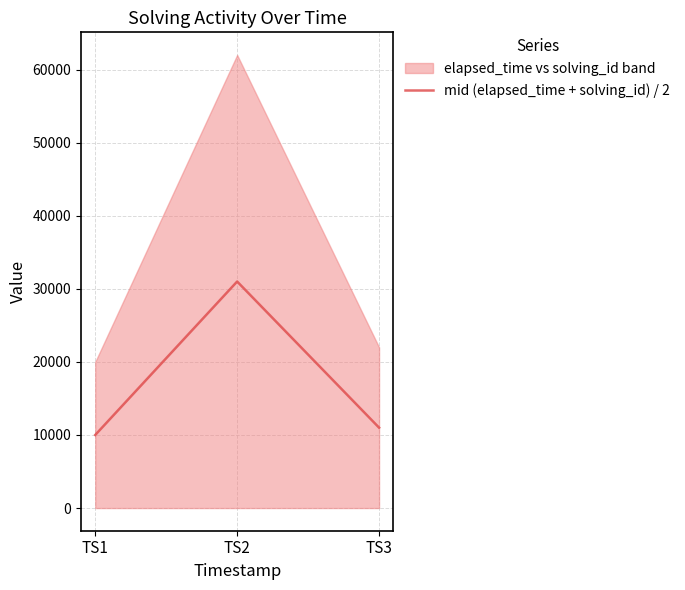

True or false: the data shows 11001.5 at TS3.

True